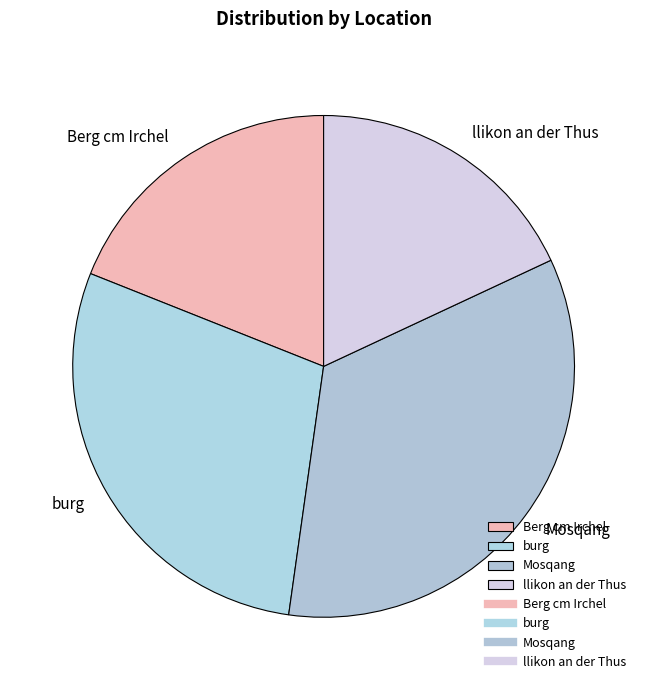

Rank the categories by value from lowest to highest.

llikon an der Thus, Berg cm Irchel, burg, Mosqang